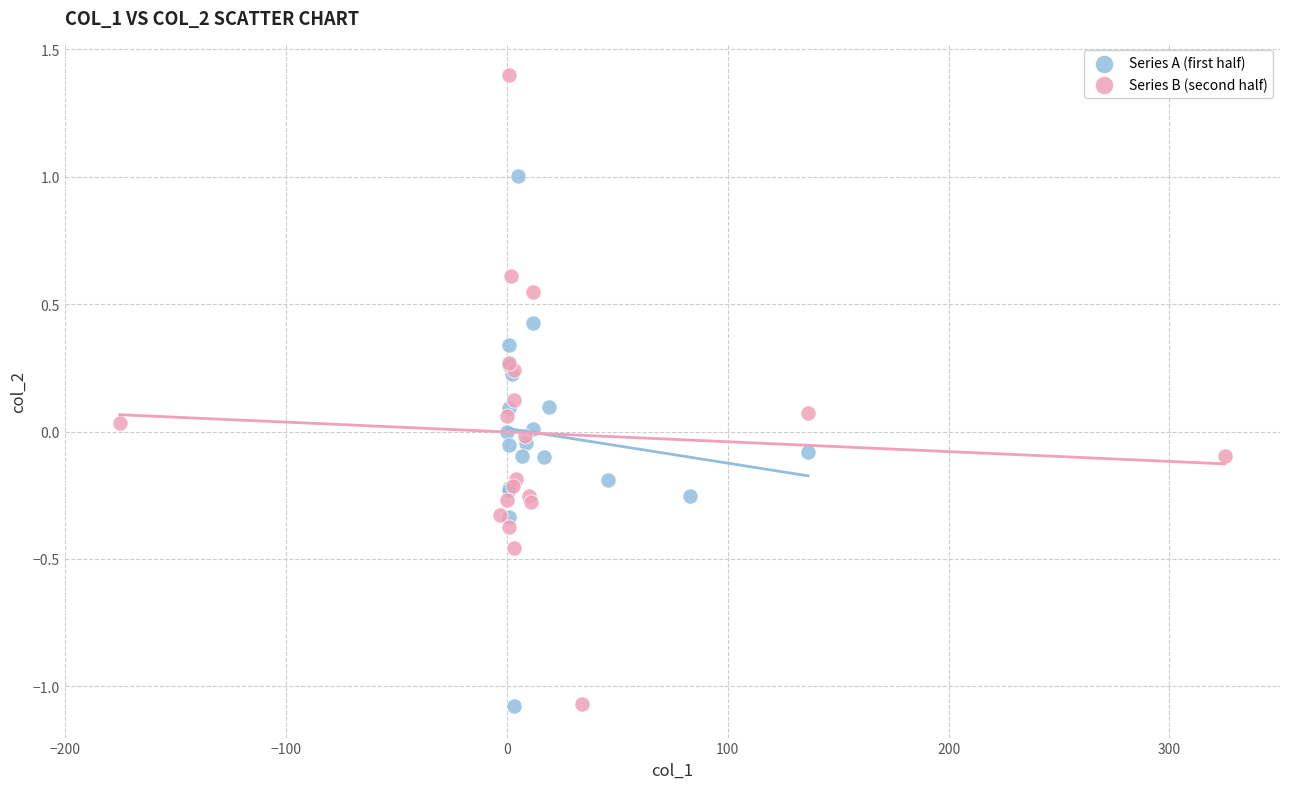

Which series contains the highest Y value?

Series B (second half)